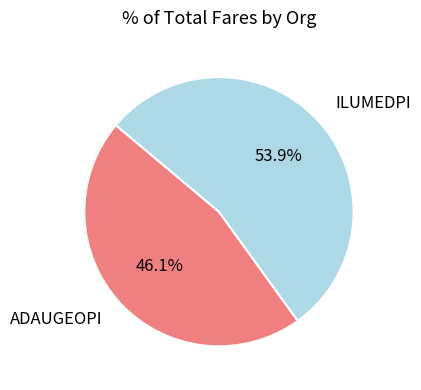

To the nearest percent, what is the difference between the largest and smallest slice percentages?

8%